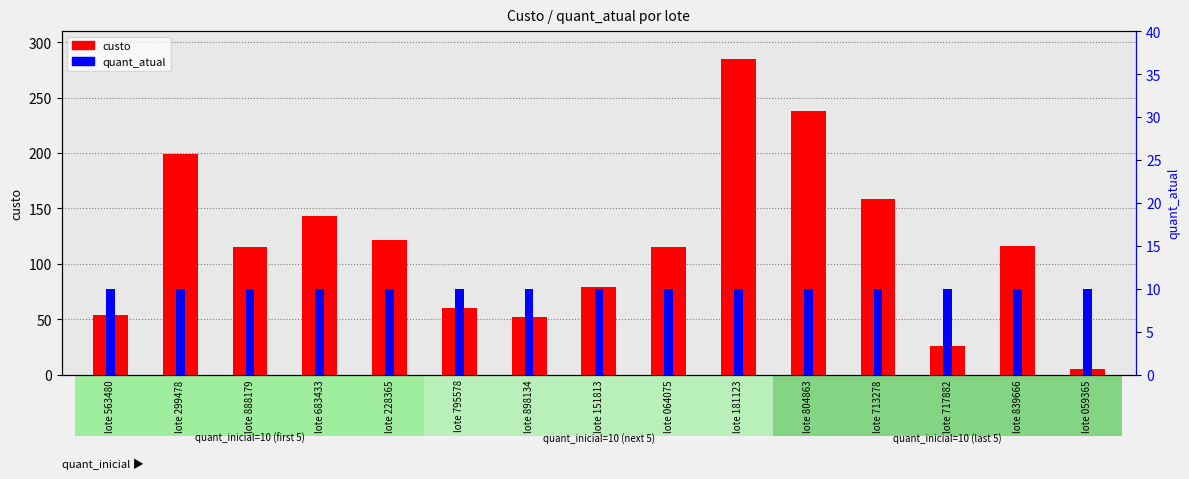

What position from the right is lote 151813?

8